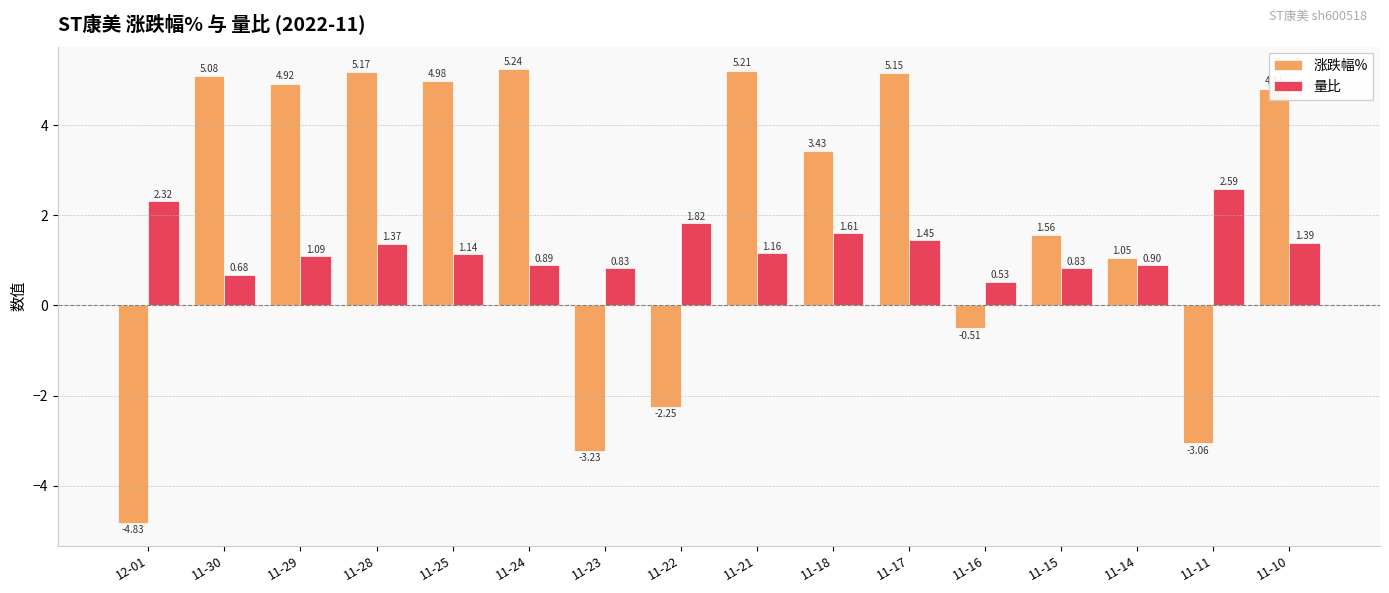

Which series has the largest range (max minus min)?

涨跌幅%